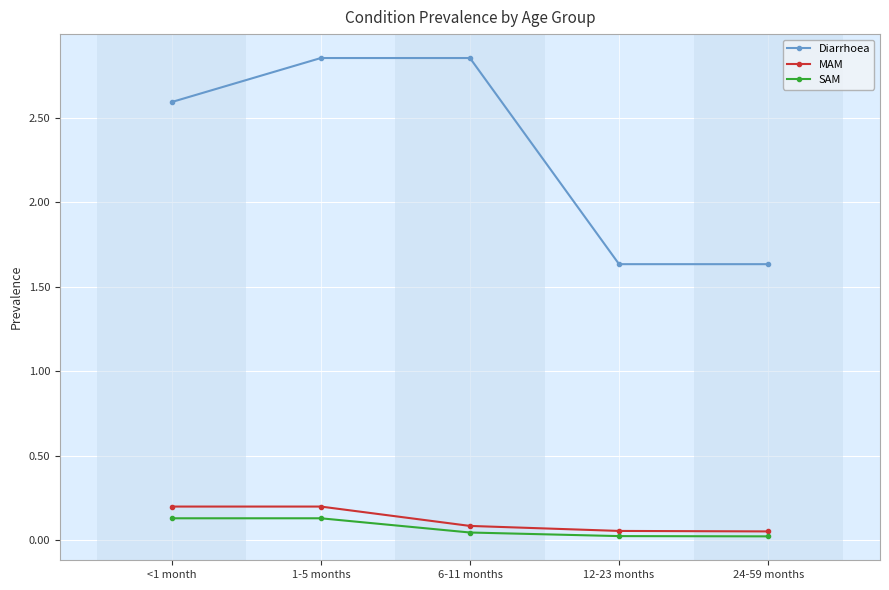

True or false: MAM and Diarrhoea cross at least once.

False